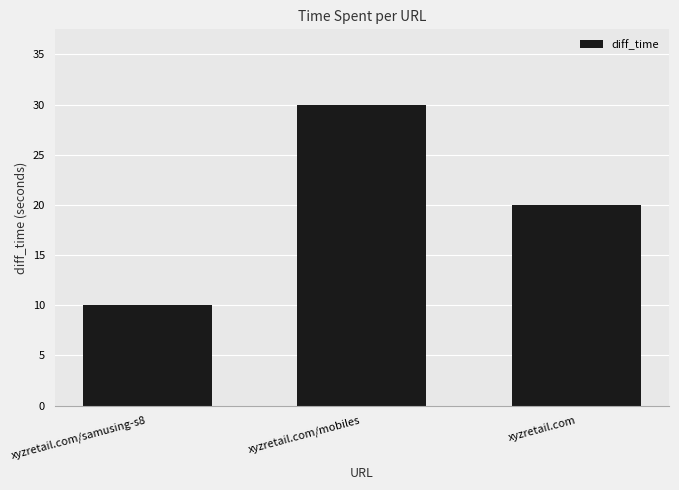

List the labels in order of value, largest first.

xyzretail.com/mobiles, xyzretail.com, xyzretail.com/samusing-s8